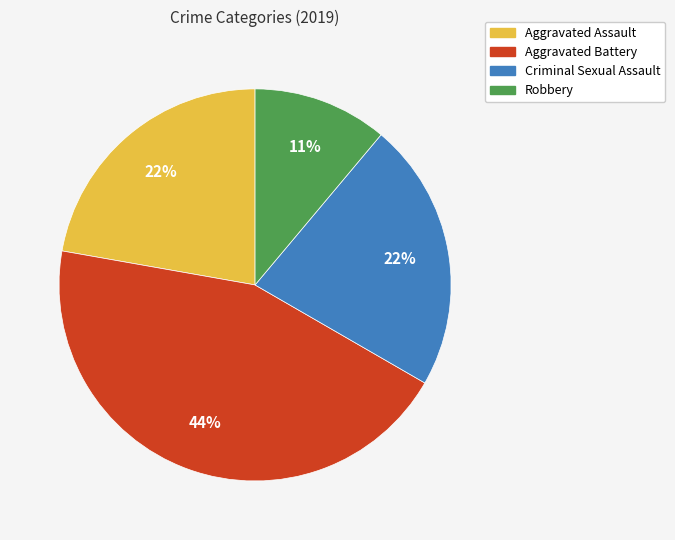

How many segments does this pie chart have?

4